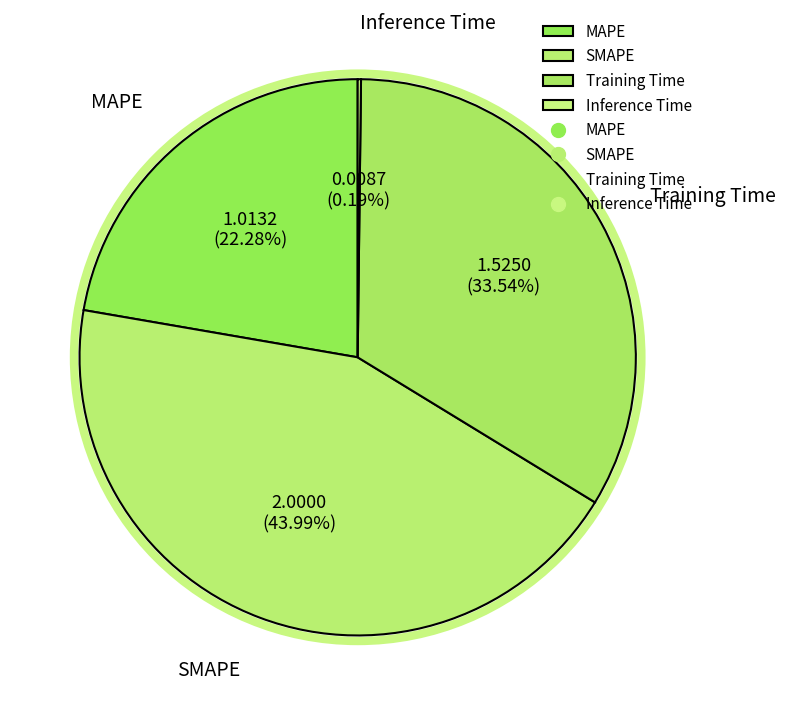

Is MAPE the majority of the pie?

No